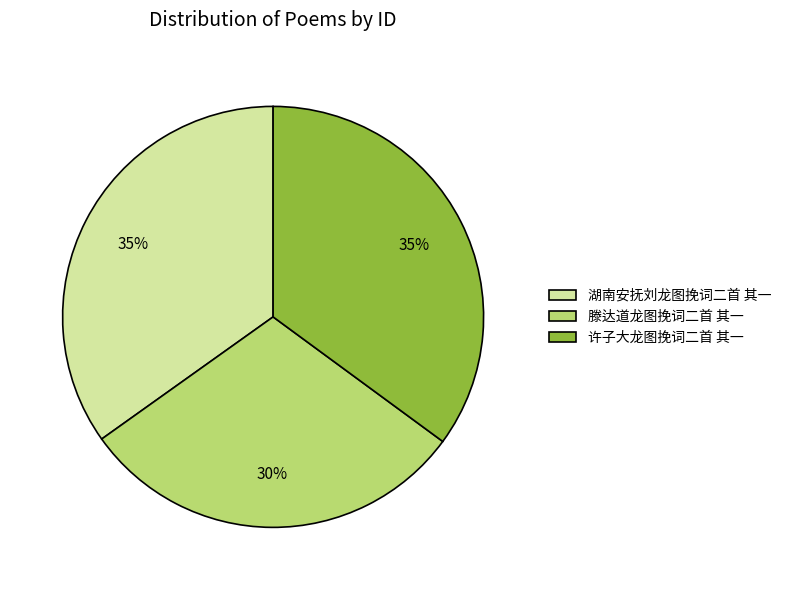

Which slice is the smallest?

滕达道龙图挽词二首 其一